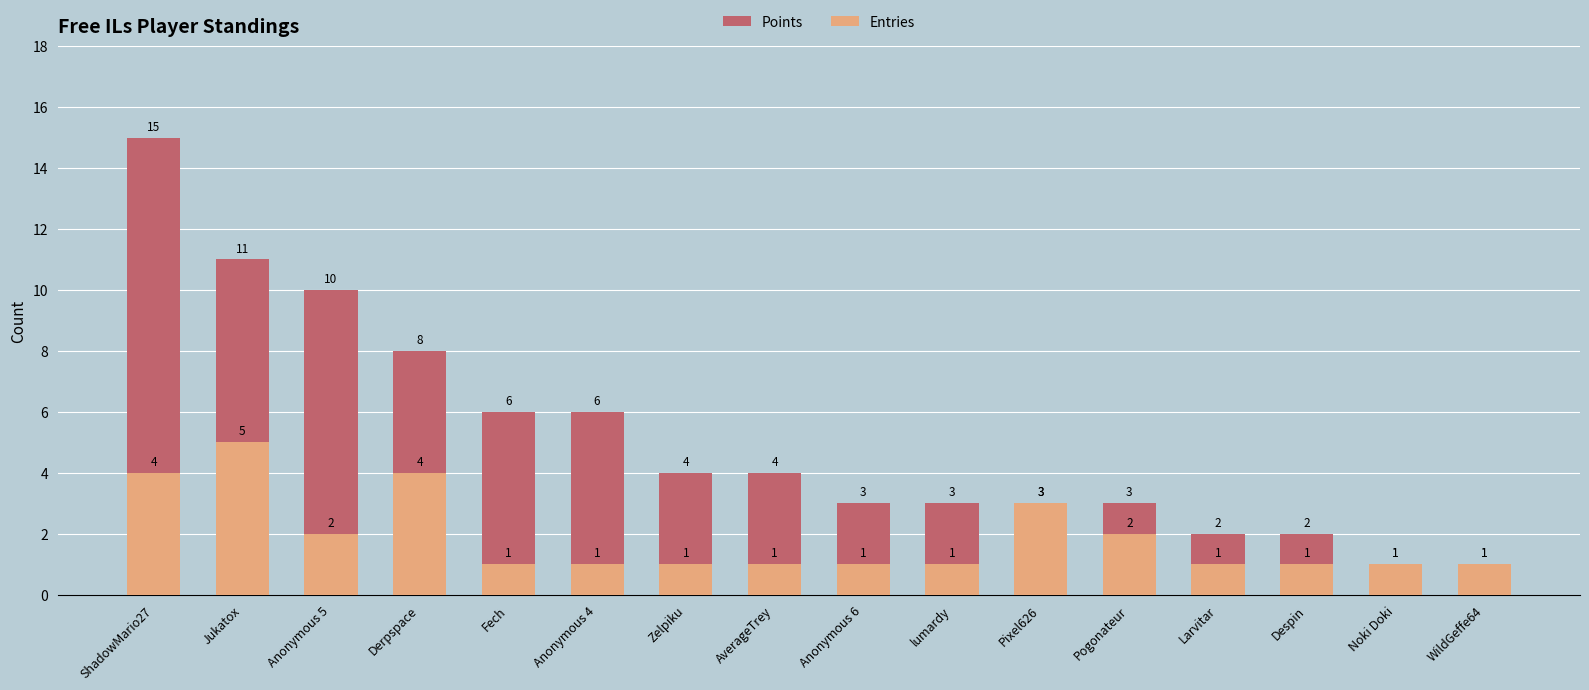

What is the label of the 14th bar from the right?

Anonymous 5